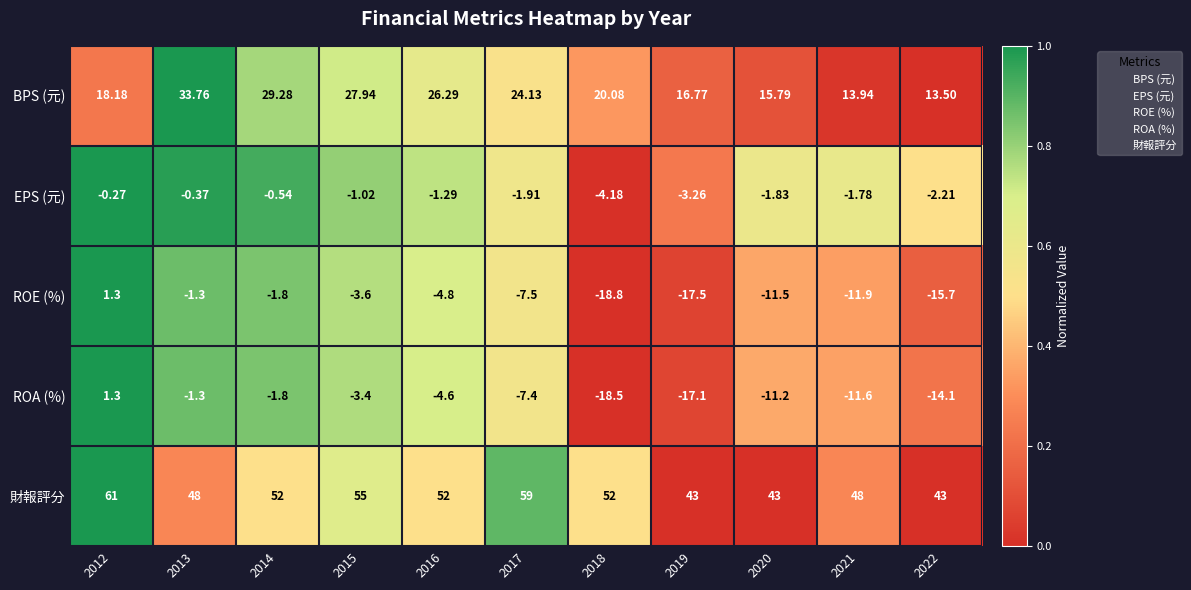

What is the maximum value shown in the chart?

61.0